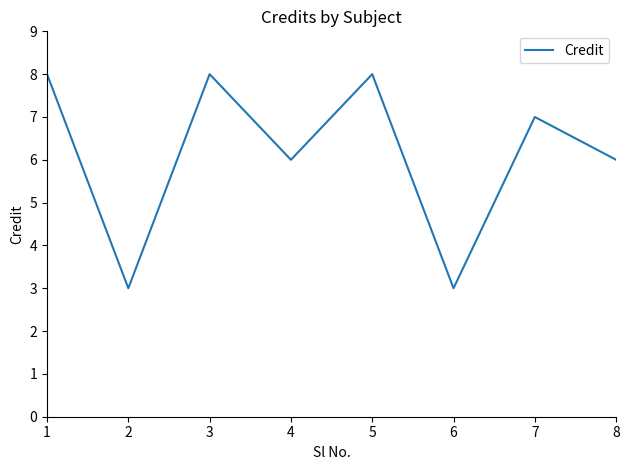

What is the sum of the values at 1 and 7?

15